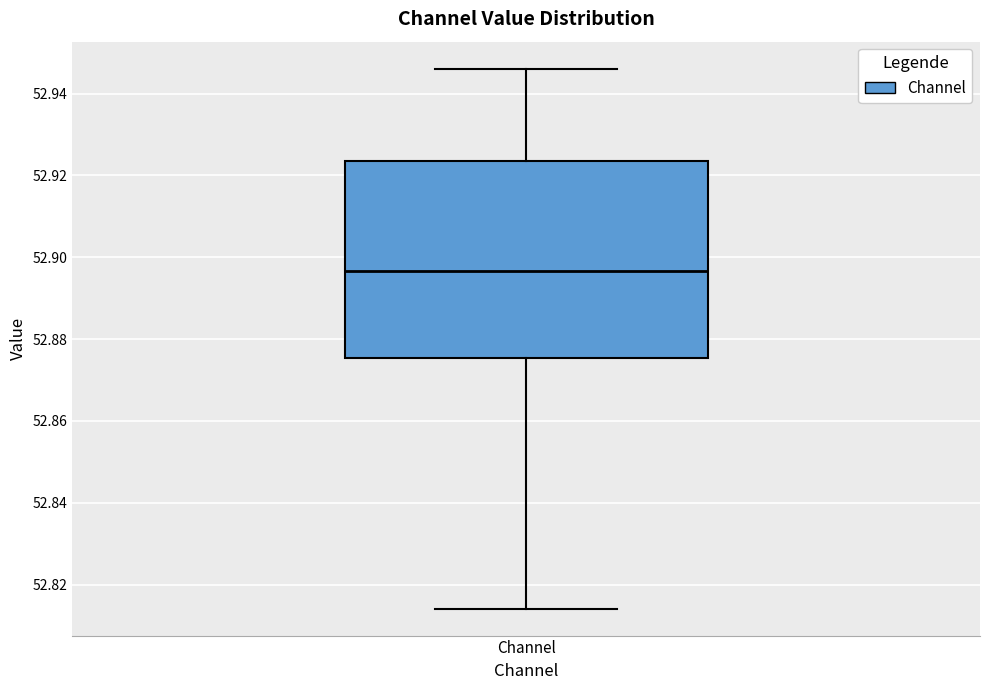

Read this box plot against the y-axis: the position of the median line, the range covered by the box, and the ends of both whiskers. The values are not printed on the chart, so give them approximately, as read against the axis.

median 52.896, box 52.876 to 52.924, whiskers 52.814 to 52.946